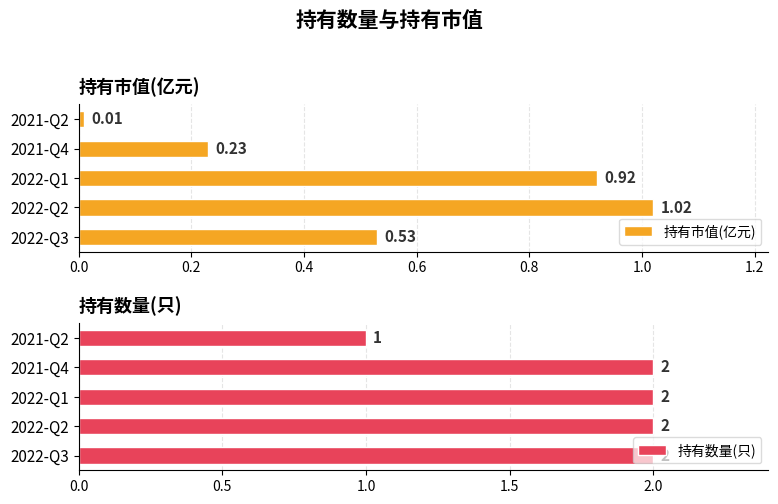

What is the maximum value for 持有市值(亿元)?

1.0